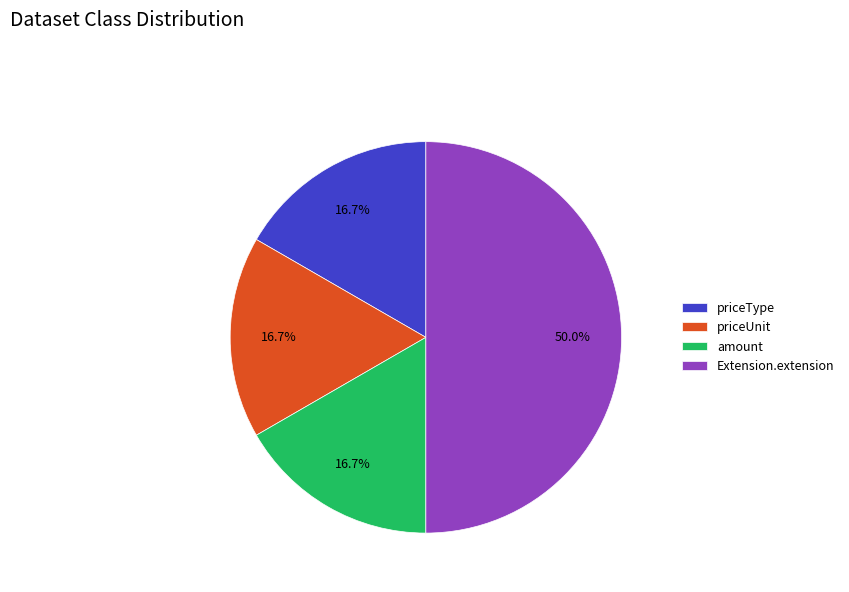

Do priceUnit and Extension.extension together represent more than half of the pie?

Yes